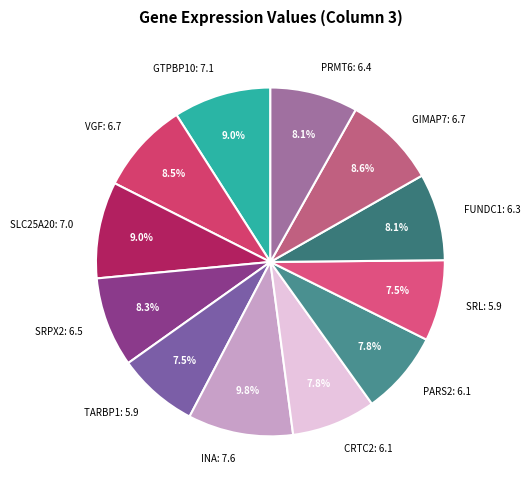

Which category has the biggest portion of the pie?

INA